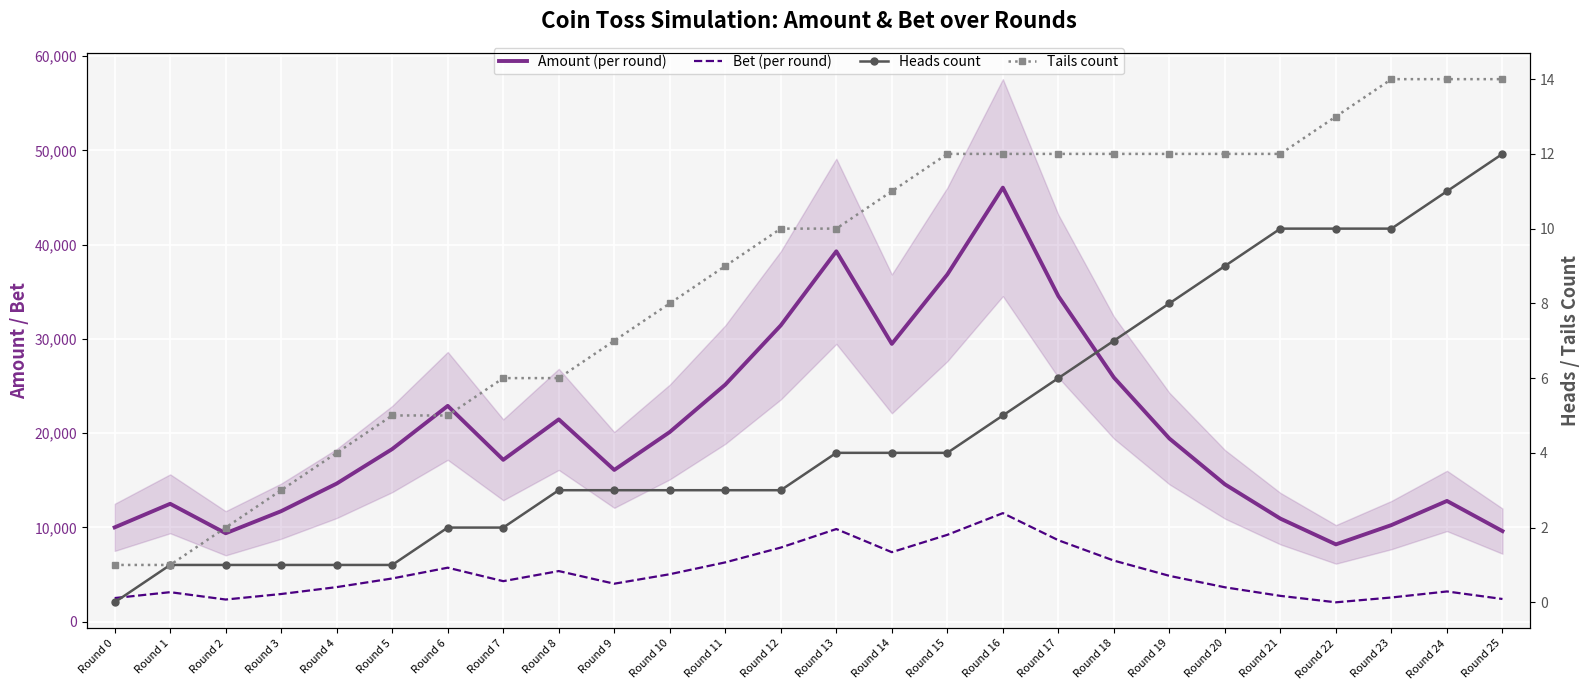

At which category is the sum across all series the highest?

Round 16